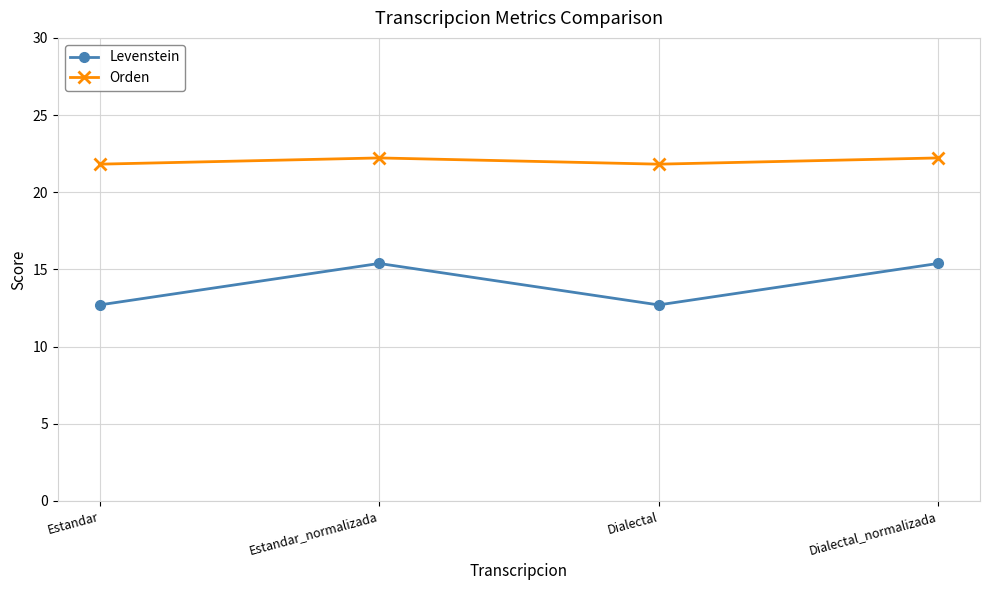

What is the total value across all series at Dialectal_normalizada?

37.6